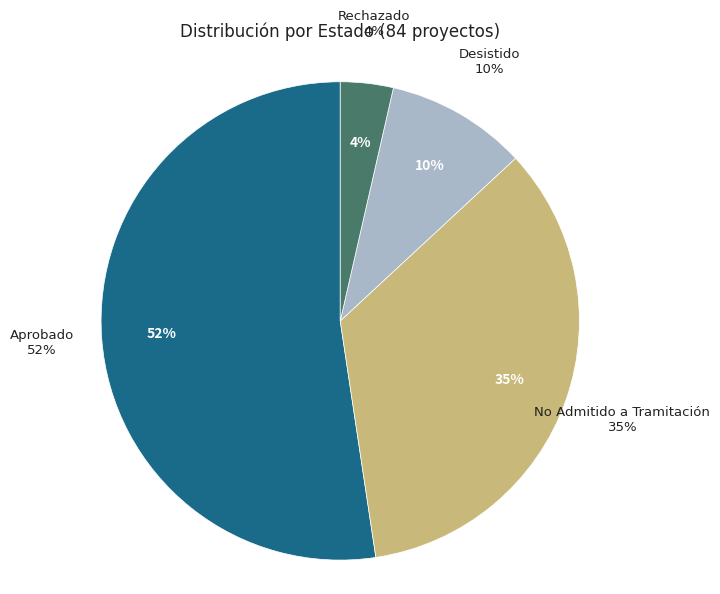

What is the ratio of the value at No Admitido a Tramitación to the value at Rechazado?

9.7